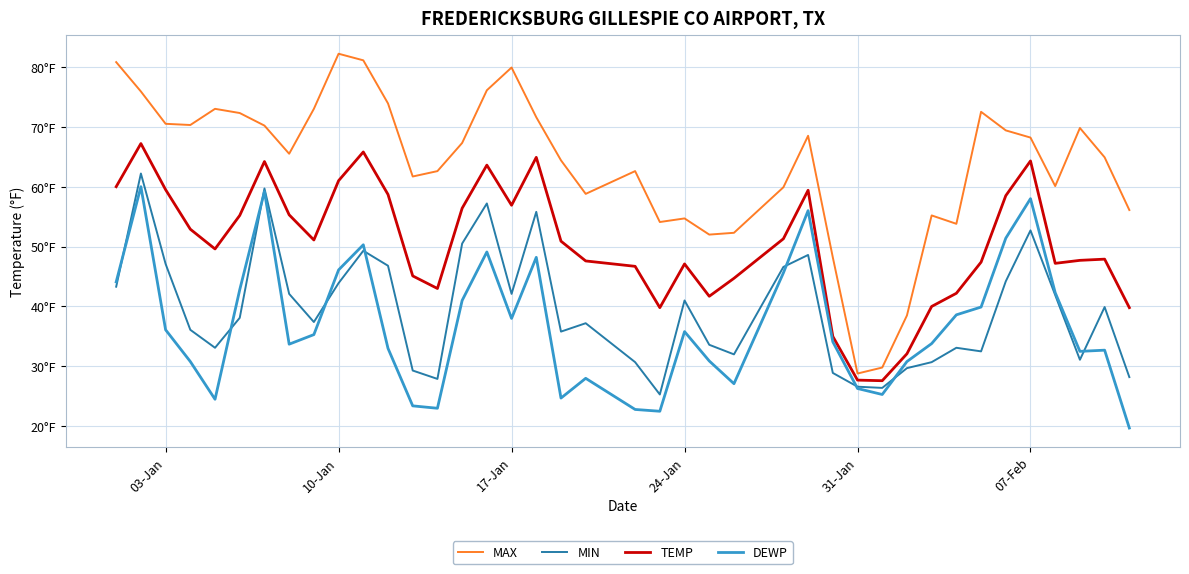

What are all the series names shown in the legend?

MAX, MIN, TEMP, DEWP